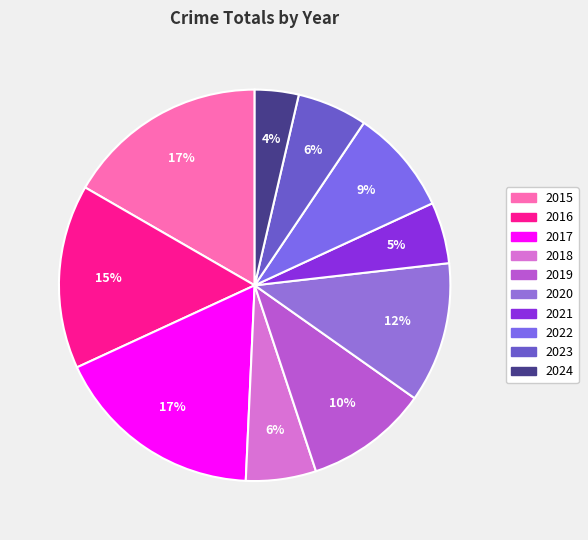

Is there a majority slice in this chart?

No